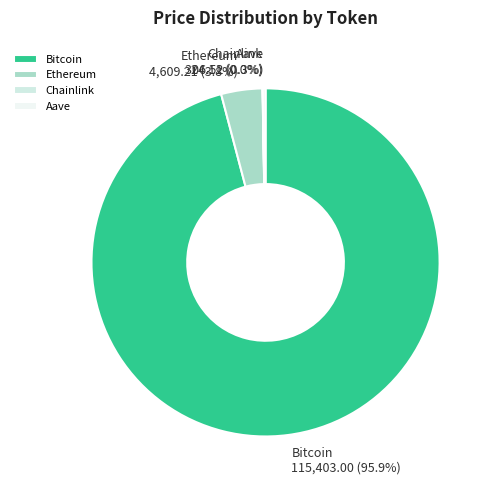

Which slice is the largest?

Bitcoin